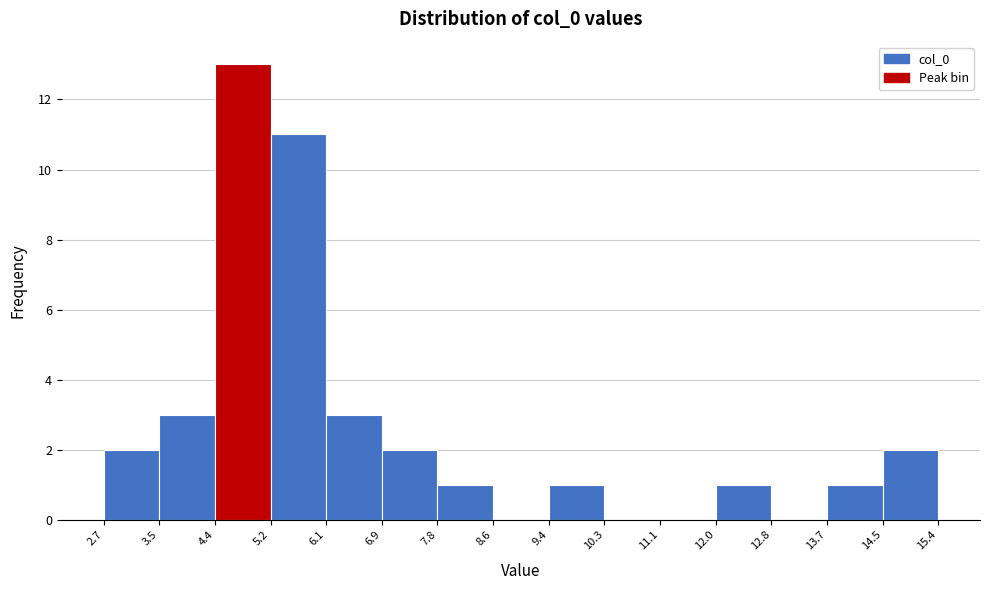

Reading left to right, list every bar in this chart as the range it spans on the x-axis followed by its height. The values are not printed on the chart, so give them approximately, as read against the axis.

2.7 to 3.5: 2
3.5 to 4.4: 3
4.4 to 5.2: 13
5.2 to 6.1: 11
6.1 to 6.9: 3
6.9 to 7.8: 2
7.8 to 8.6: 1
8.6 to 9.4: 0
9.4 to 10.3: 1
10.3 to 11.1: 0
11.1 to 12.0: 0
12.0 to 12.8: 1
12.8 to 13.7: 0
13.7 to 14.5: 1
14.5 to 15.4: 2